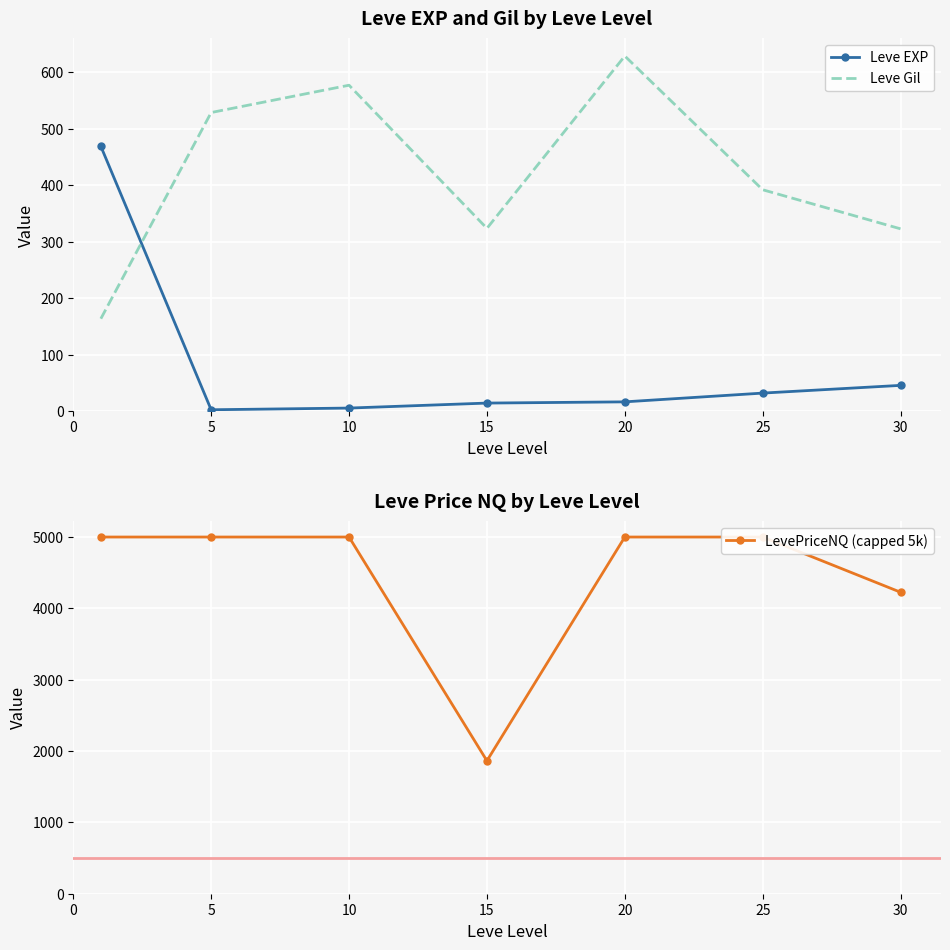

Reading left to right, what are all the values shown in this chart?

Leve EXP: 0=468.5	5=2.3	10=5.3	15=14.2	20=16.3	25=31.8	30=45.5
Leve Gil: 0=163.5	5=528.3	10=576.7	15=323.3	20=628.3	25=391.7	30=322.5
LevePriceNQ (capped 5k): 0=5000.0	5=5000.0	10=5000.0	15=1863.2	20=5000.0	25=5000.0	30=4226.0